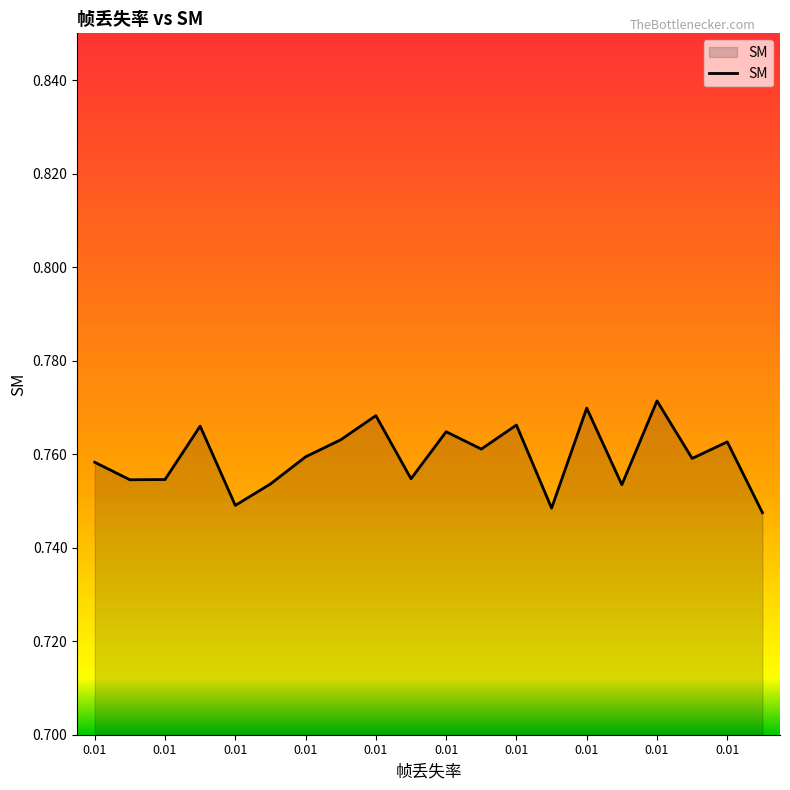

Where is the data nearest to the value 0?

0.01